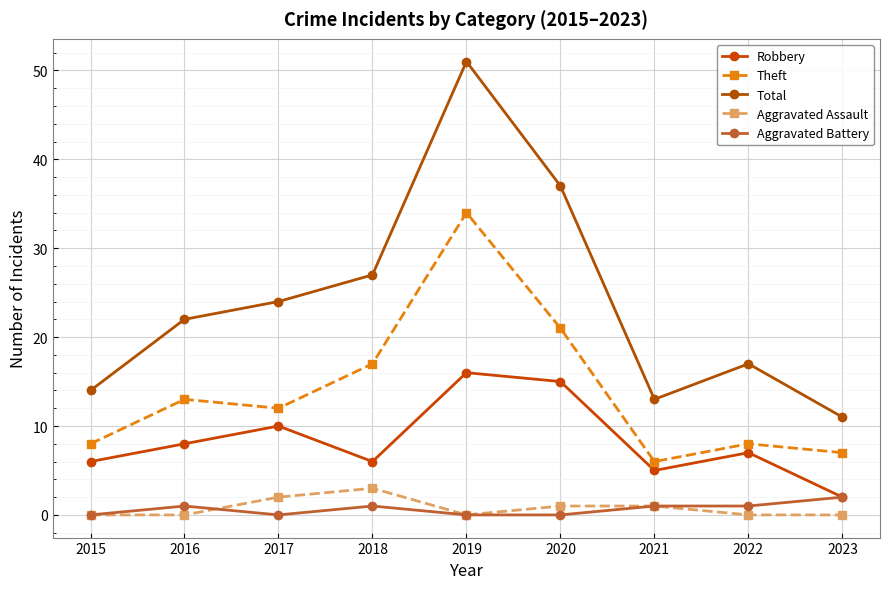

True or false: Robbery and Theft intersect in this chart.

False